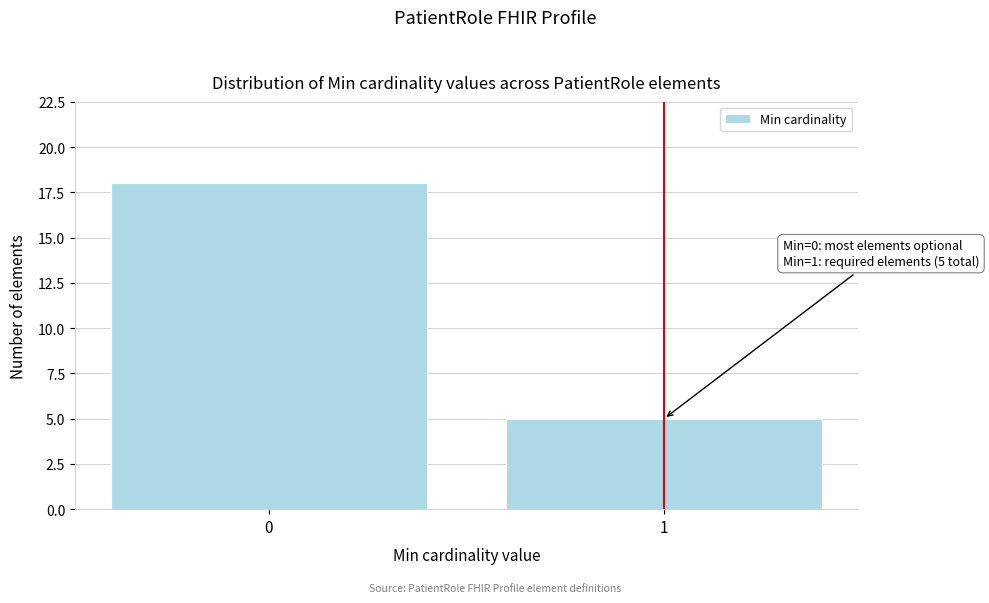

Reading right to left, extract all data points from this chart.

1=5	0=18